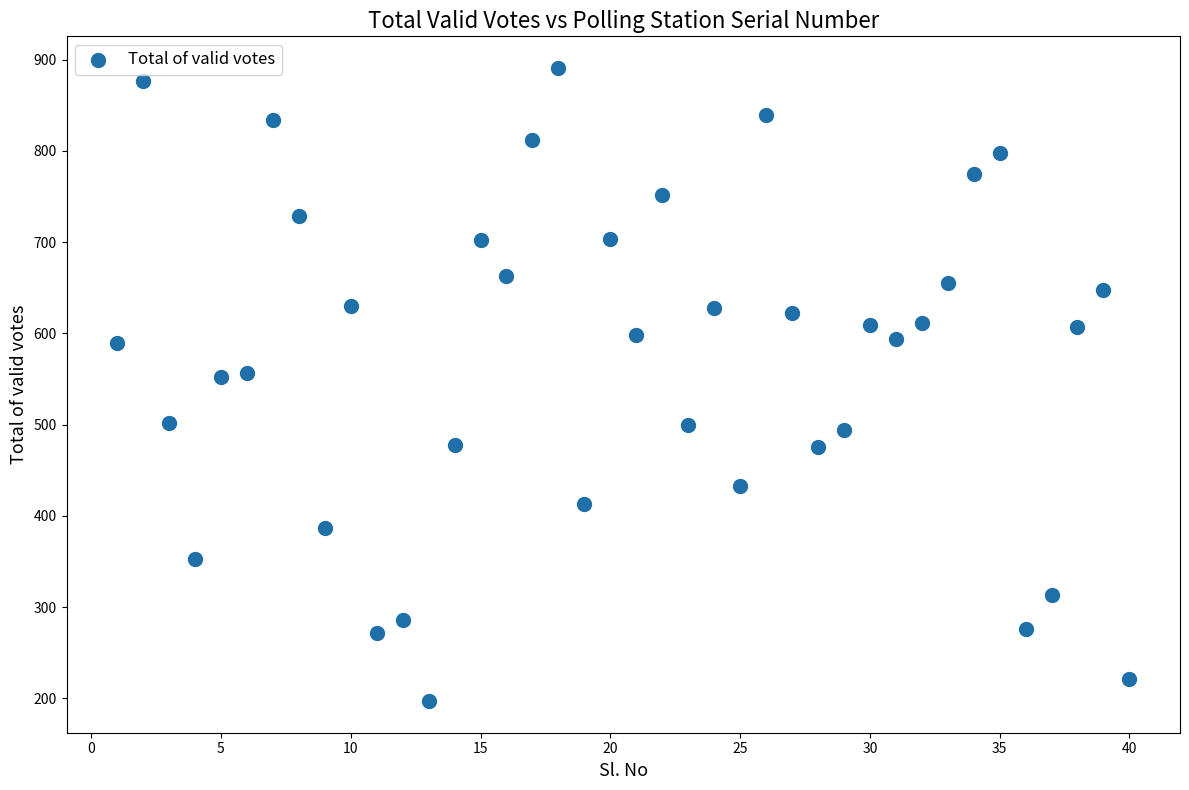

What is the range of X values (max minus min)?

39